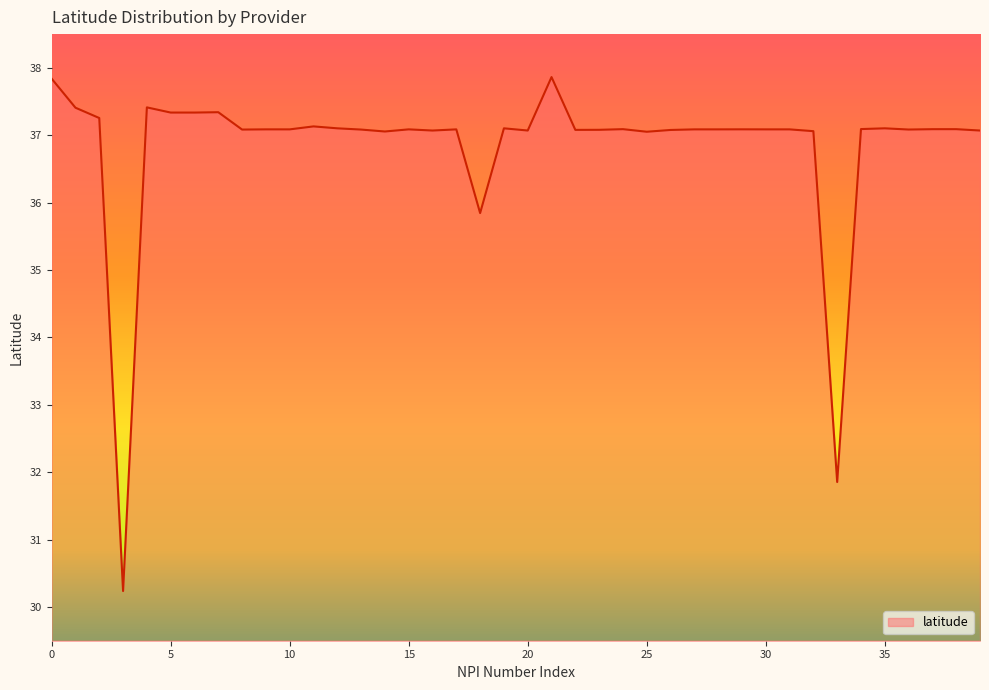

How many lines are shown in the chart?

1